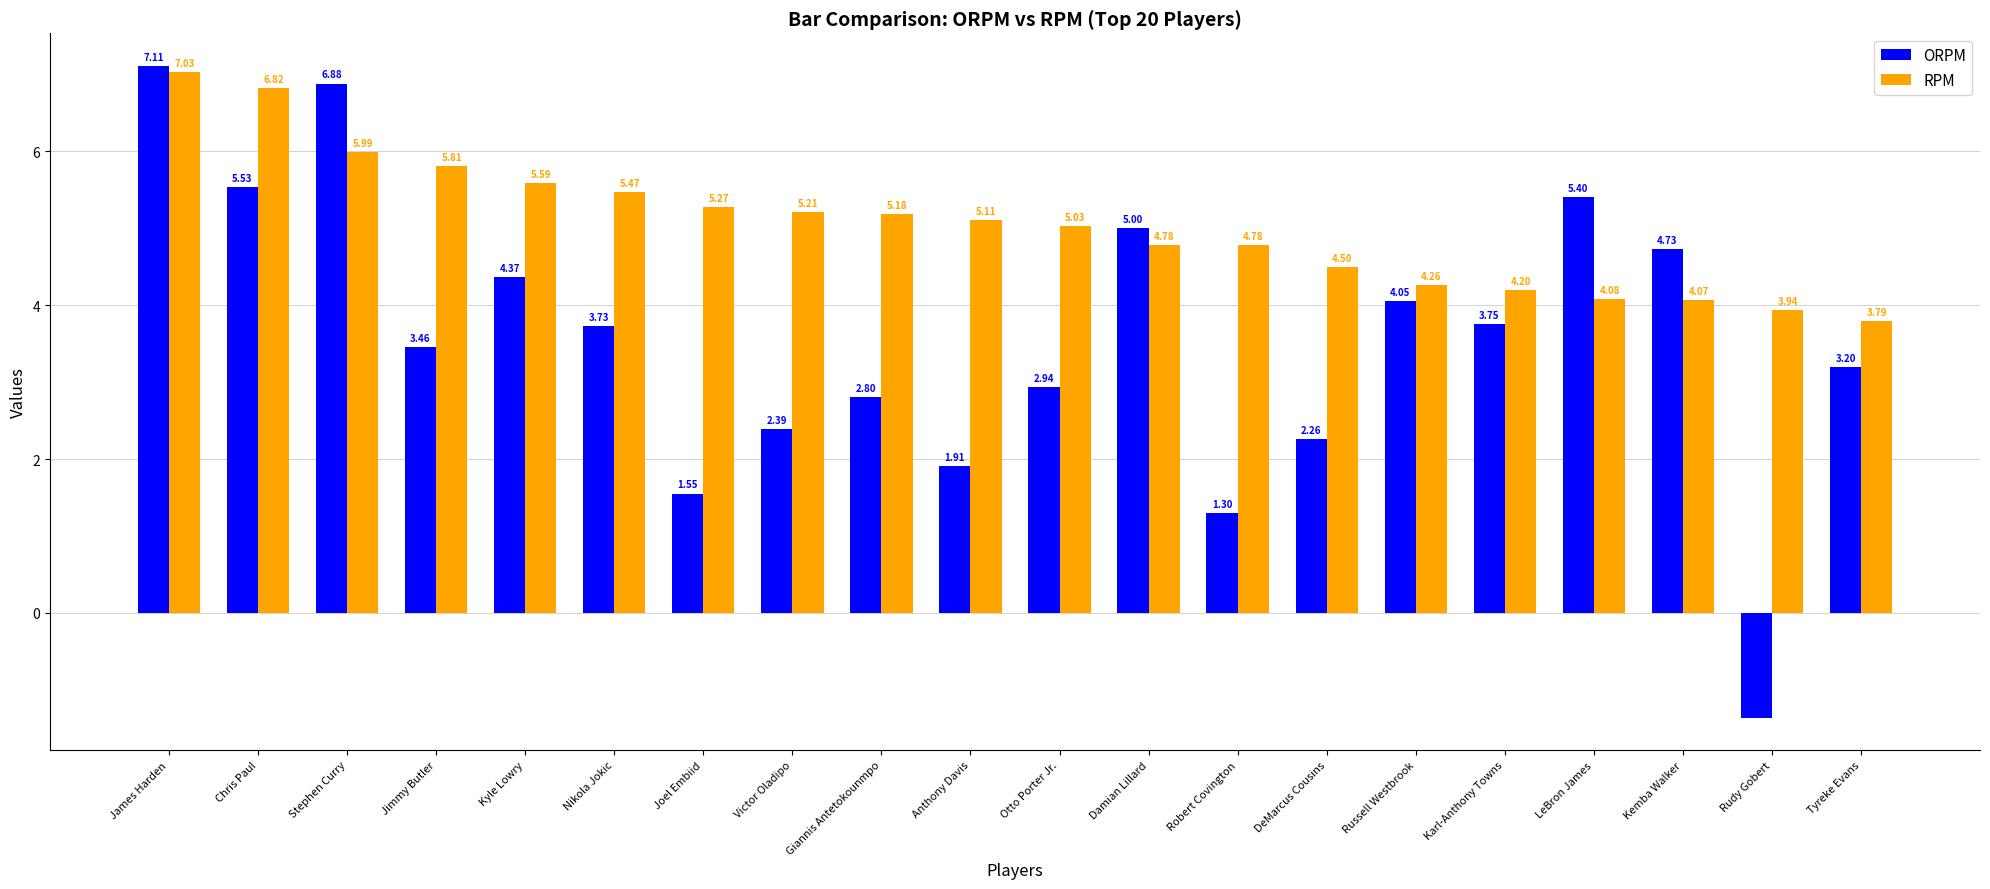

At which label does RPM reach its peak?

James Harden